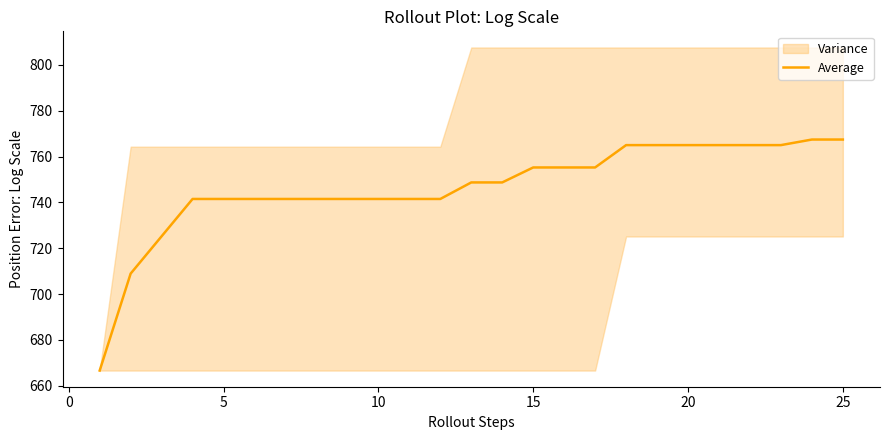

True or false: Average has a value of 277.6 at 15.

False